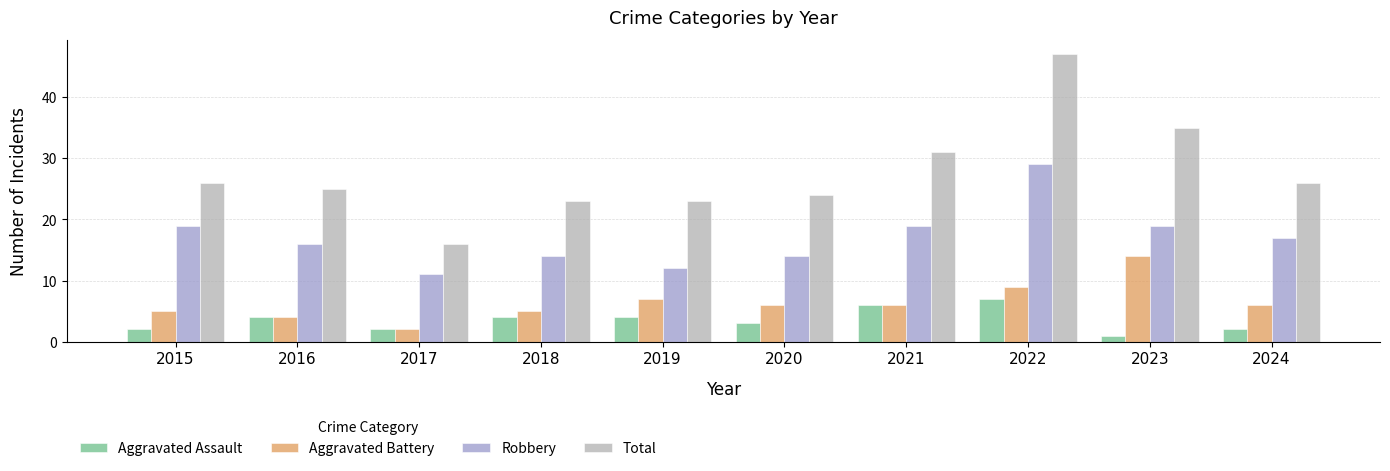

What is the approximate value of Aggravated Battery at 2016?

4